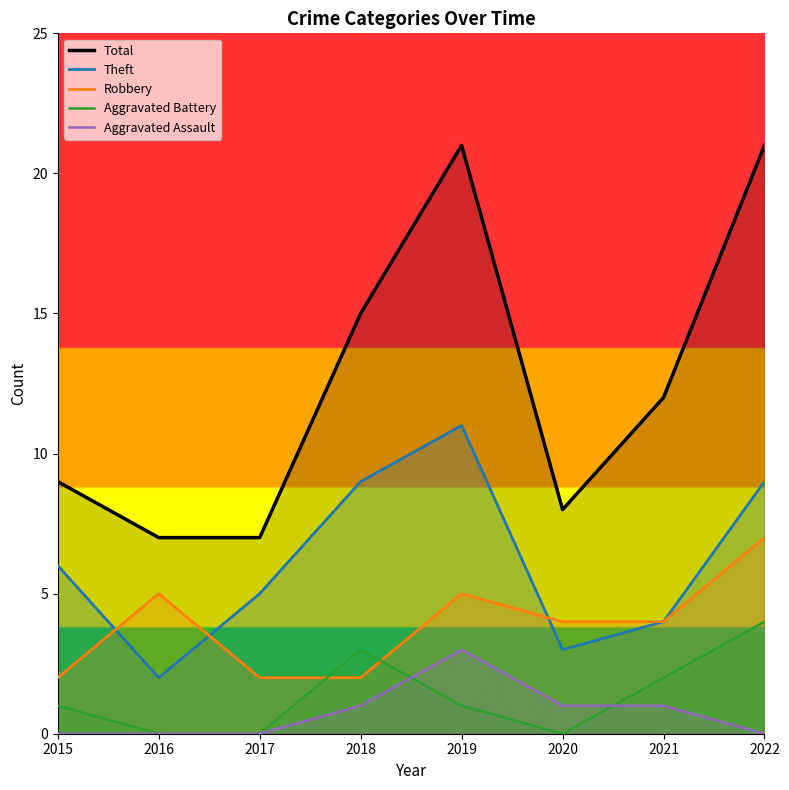

What are all the series names shown in the legend?

Total, Theft, Robbery, Aggravated Battery, Aggravated Assault